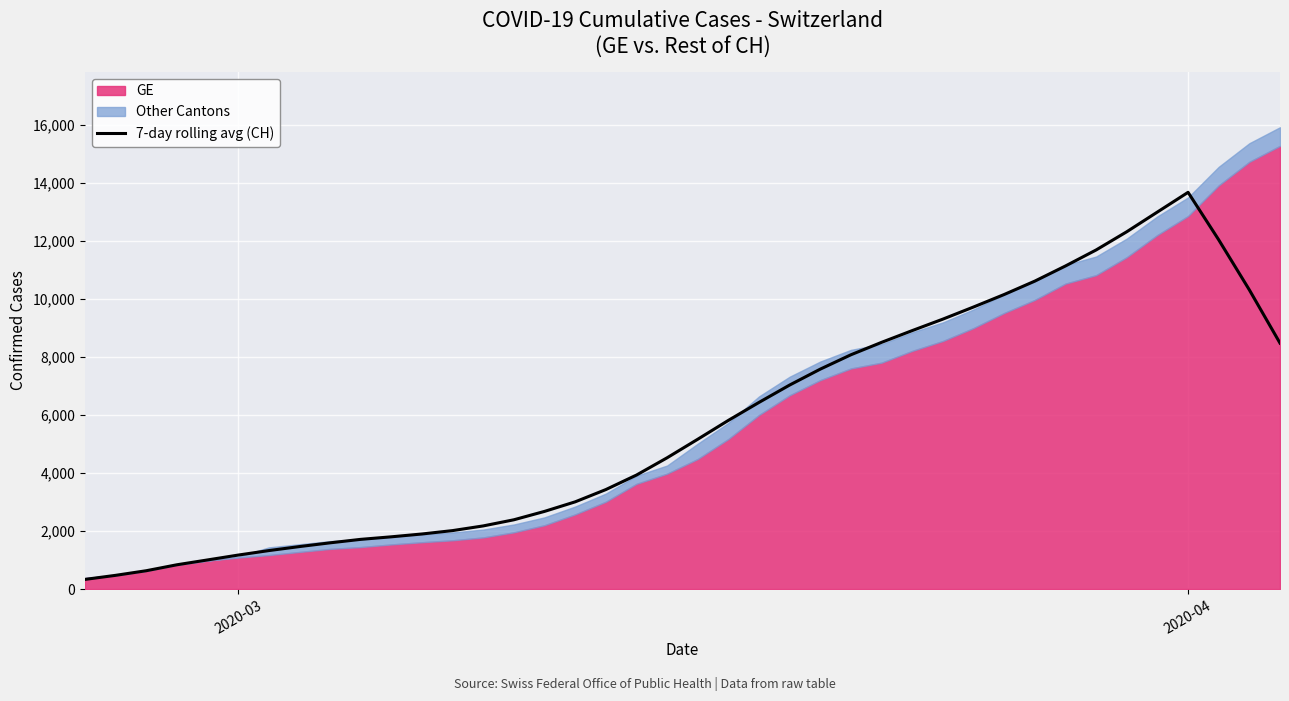

Which category has the highest value in the 7-day rolling avg (CH) series?

2020-04